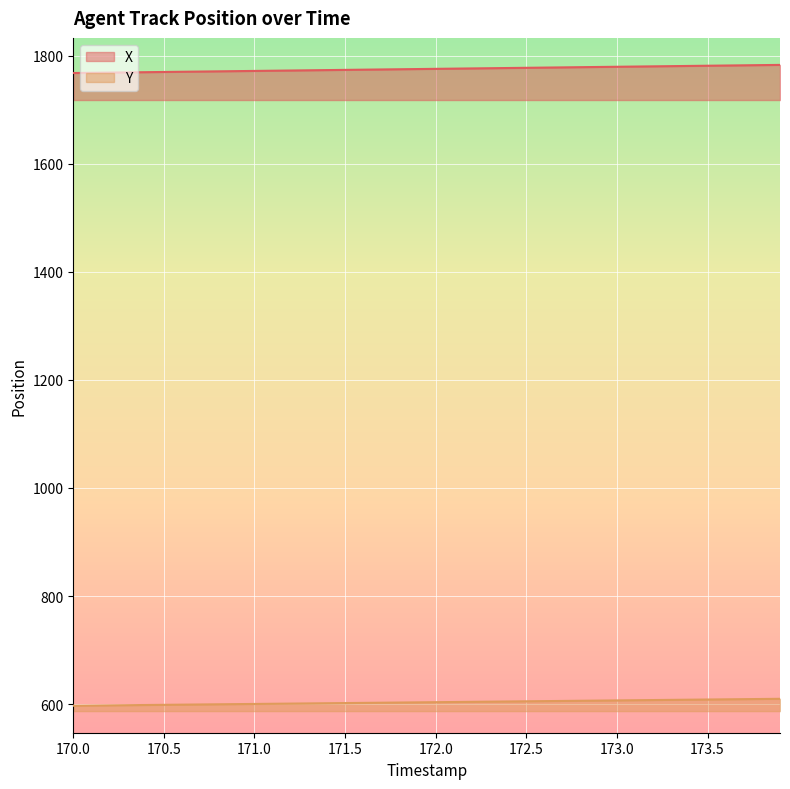

Is it true that Y equals 600.3 at 171.0?

True